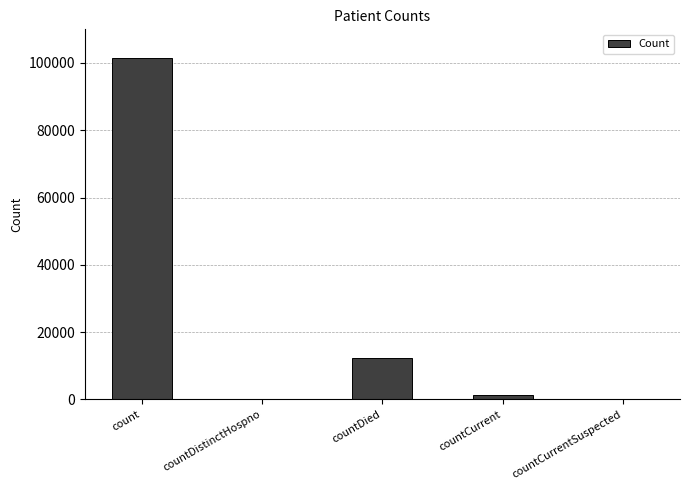

Where is the data nearest to the value 50772?

countDied